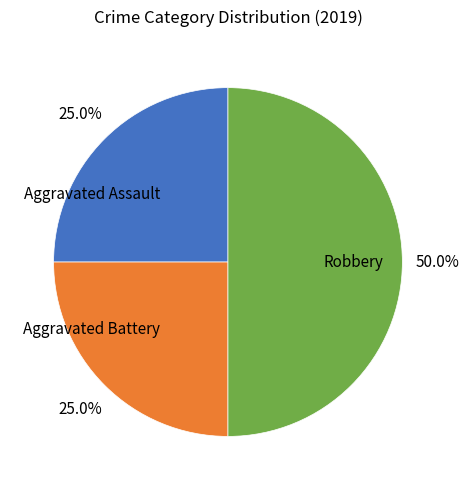

How many slices are in this pie chart?

3